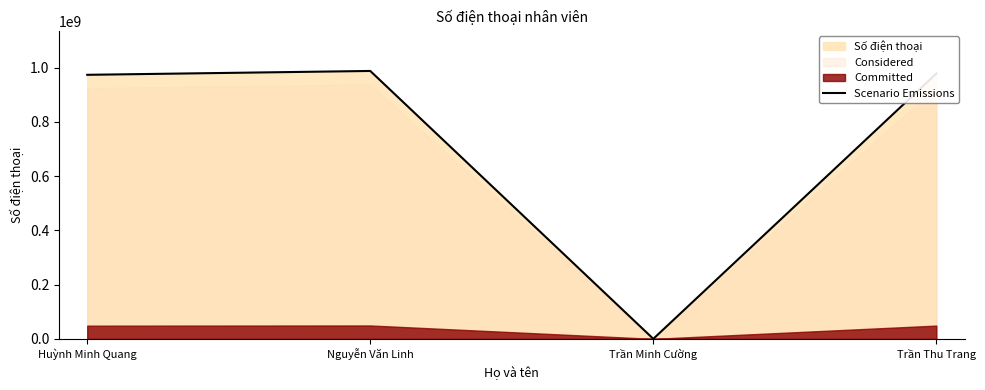

Rank the categories by value from lowest to highest.

Trần Minh Cường, Huỳnh Minh Quang, Trần Thu Trang, Nguyễn Văn Linh